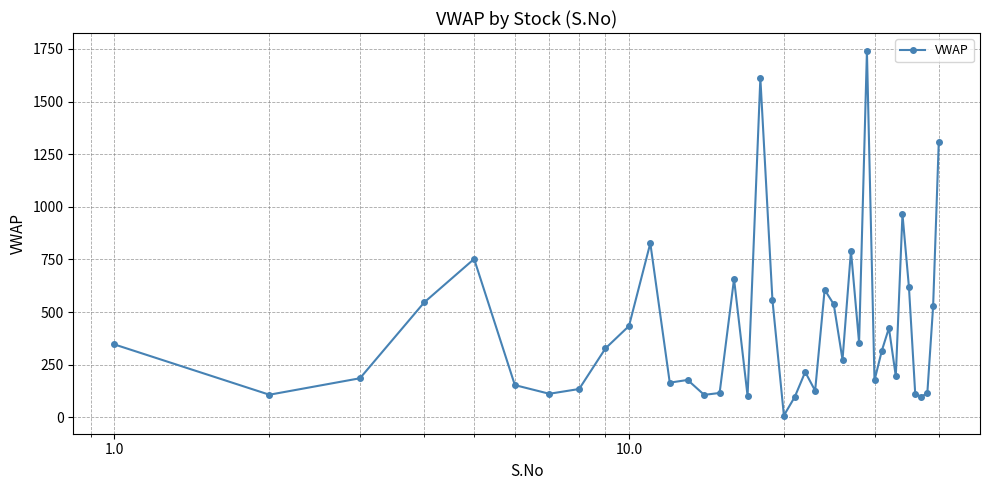

What is the sum of all values?

17028.8